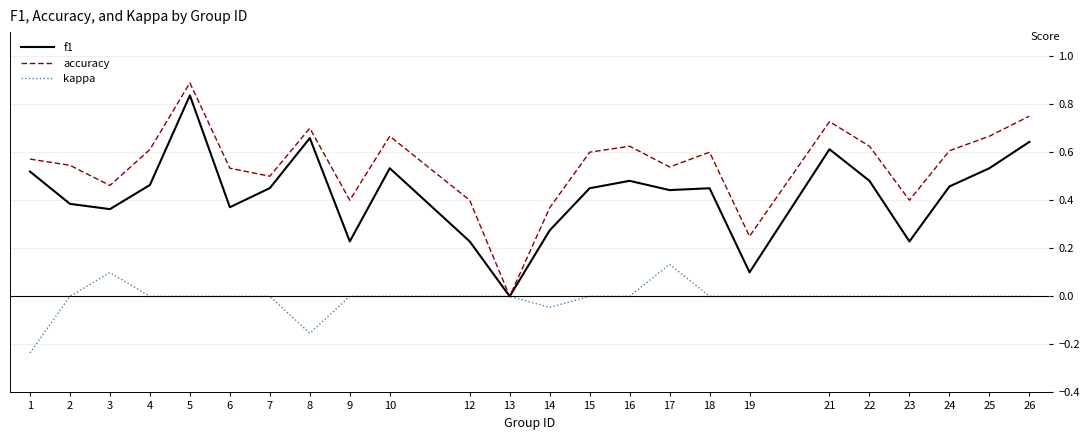

How many f1 values are between 0 and 1?

24